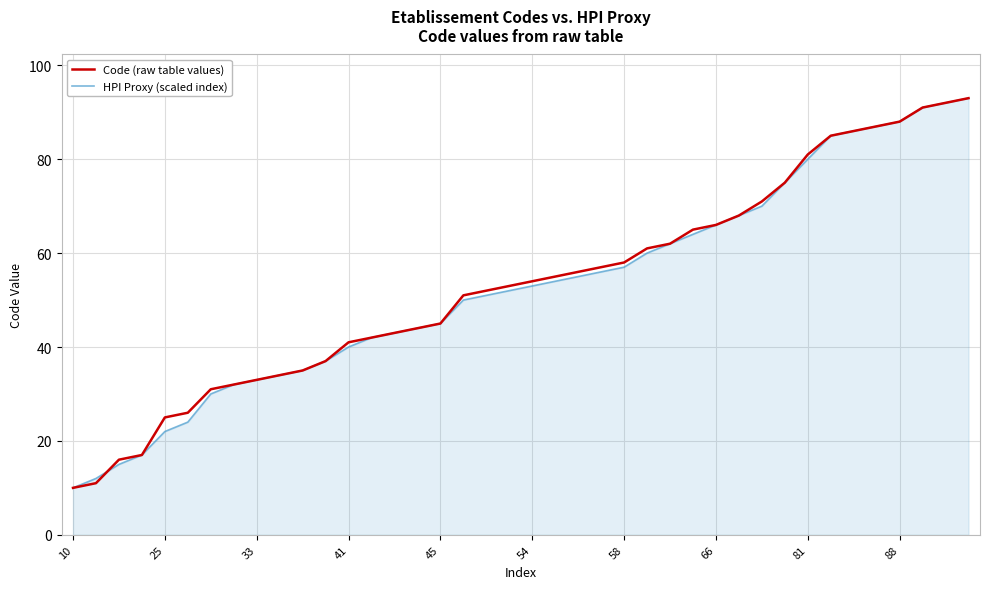

What is the maximum value shown in the chart?

93